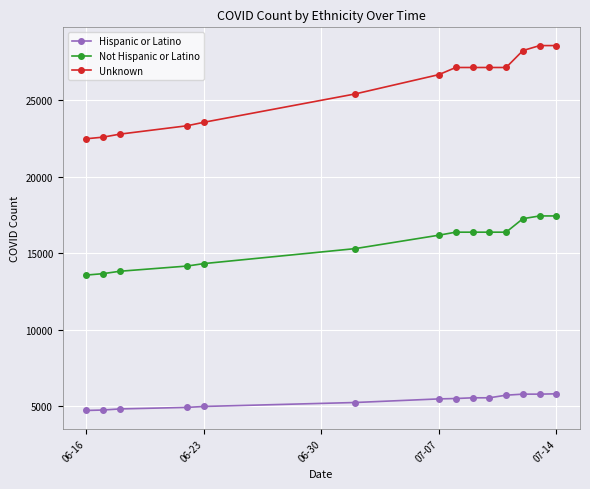

Rank the series by their average value, from highest to lowest.

Unknown, Not Hispanic or Latino, Hispanic or Latino